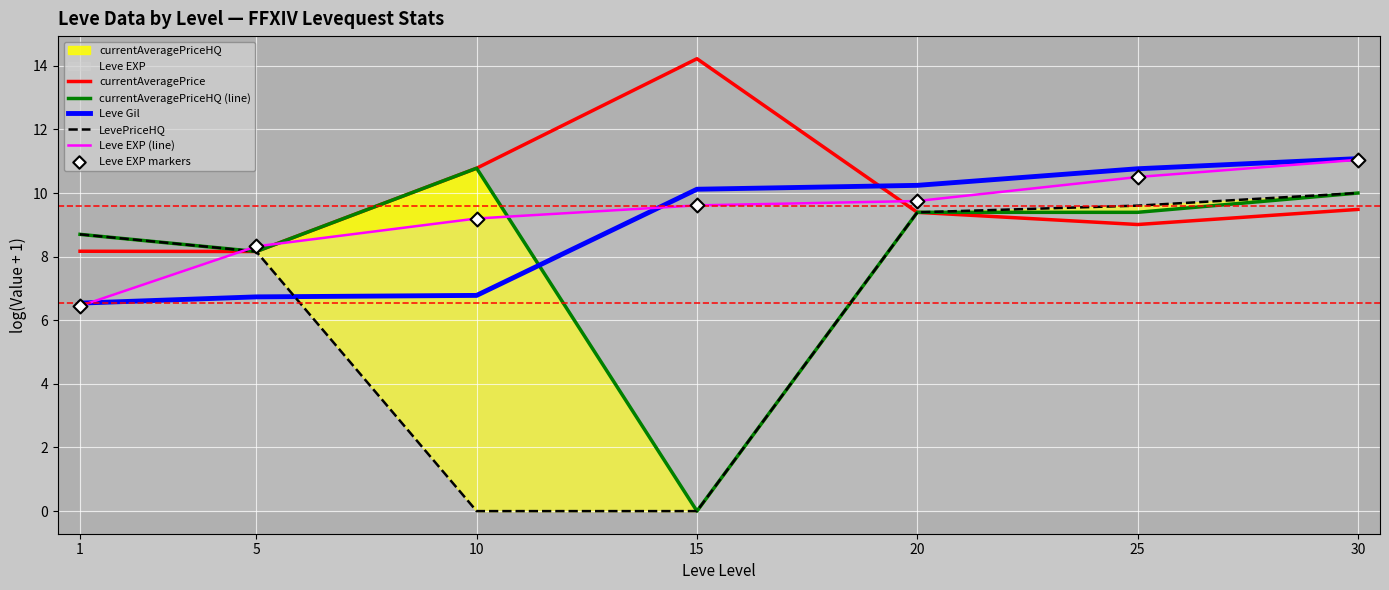

Is the value of currentAveragePriceHQ (line) at 25 greater than the value of Leve EXP markers at 5?

Yes